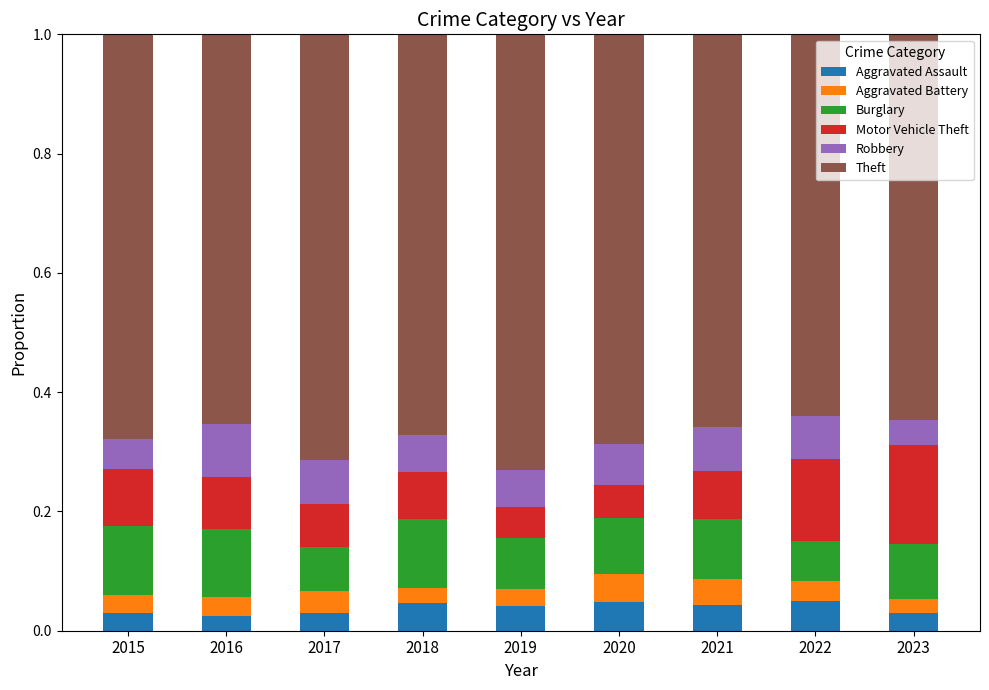

What is the total value across all series at 2021?

1.0